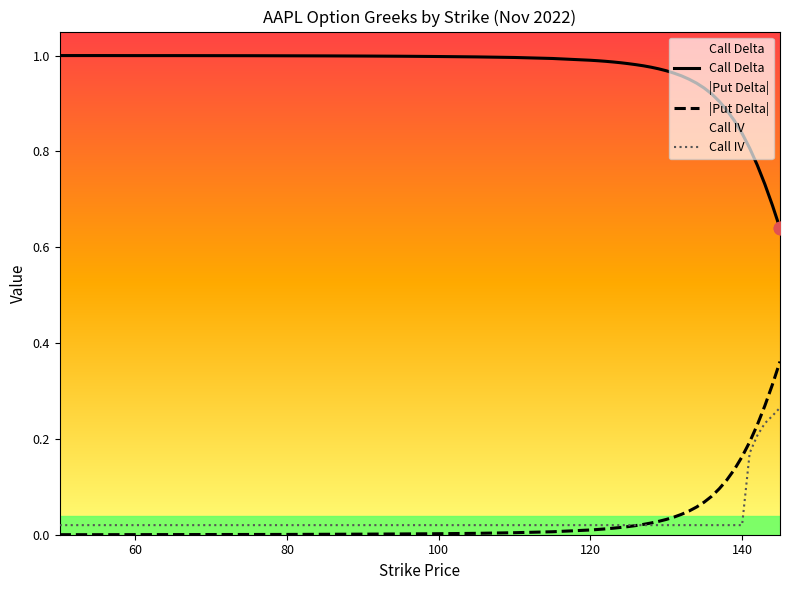

Which series has the largest total across all categories?

Call Delta